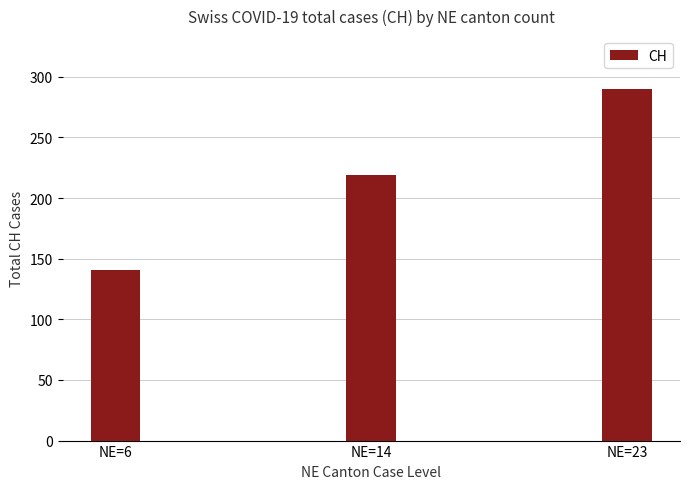

Count the number of categories in the chart.

3